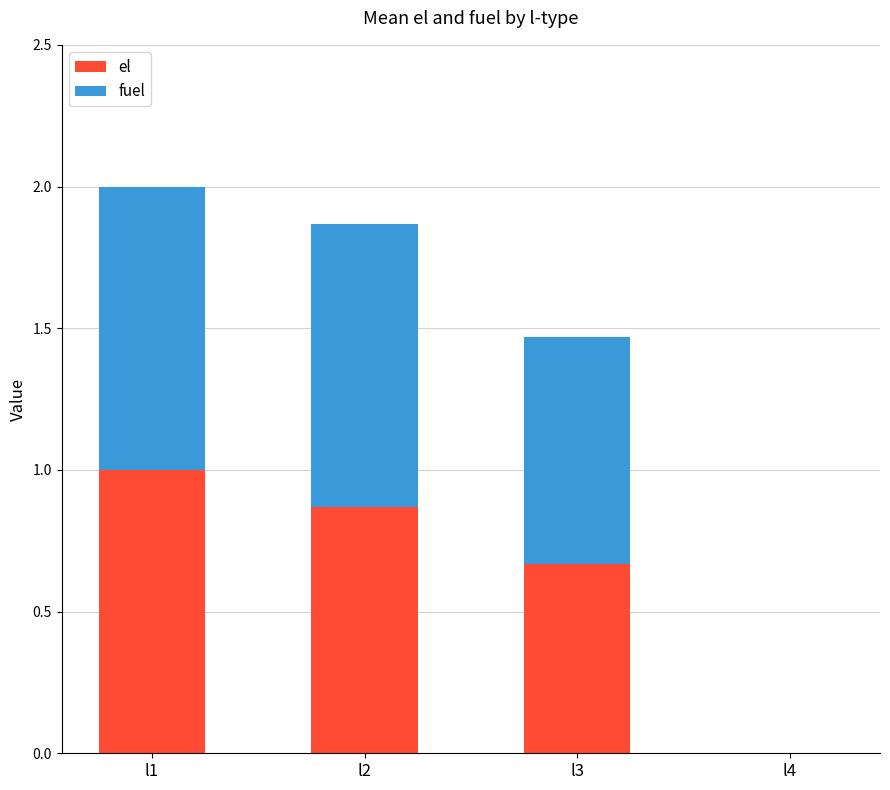

True or false: el has a value of 0.0 at l4.

True